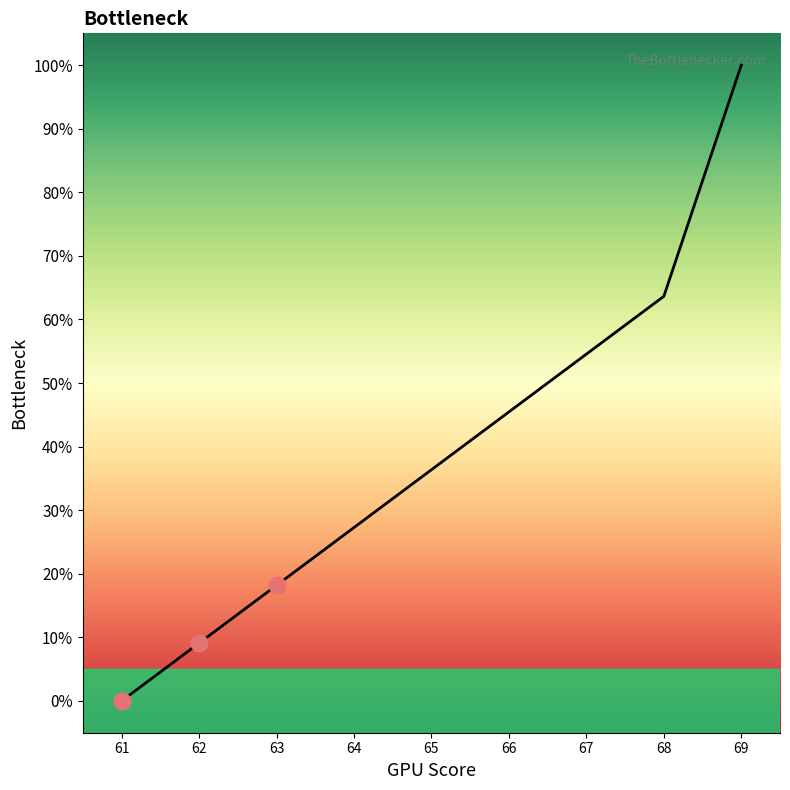

What is the change in value from 63 to 64?

+9.1